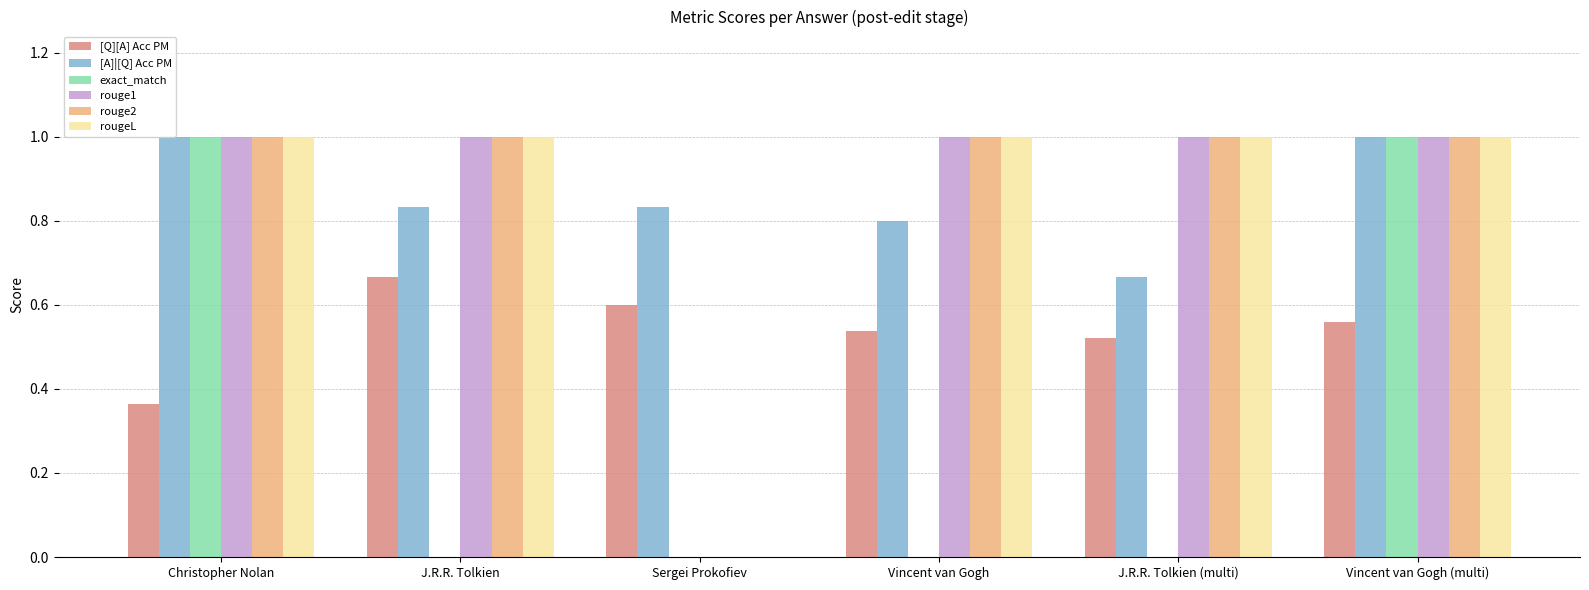

Count the [Q][A] Acc PM values in the range 0 to 1.

6